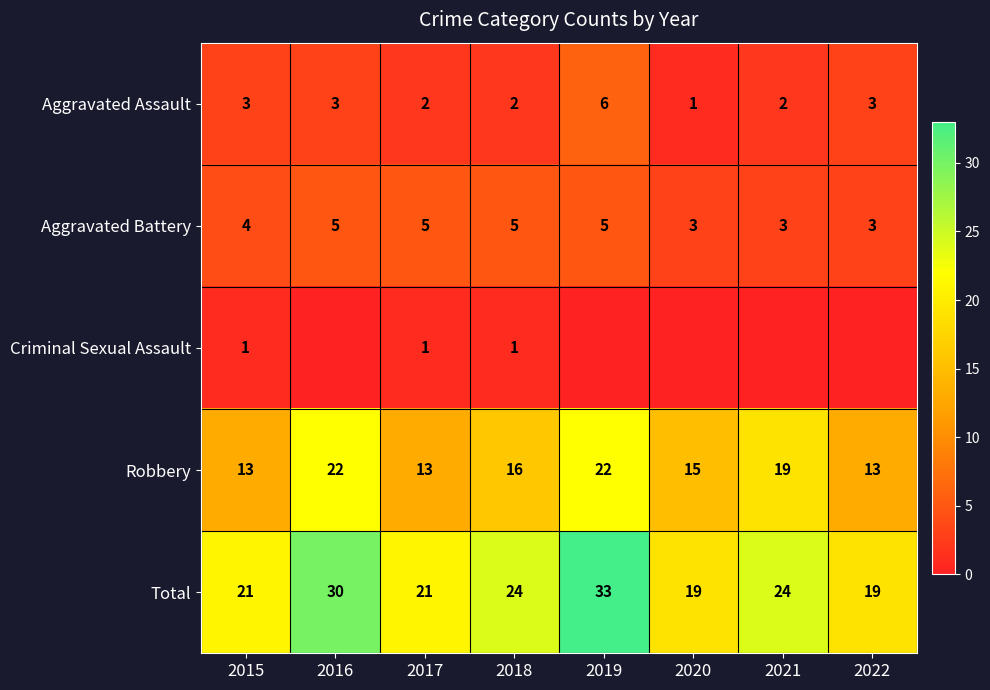

Which category has the highest value in the Aggravated Assault series?

2019